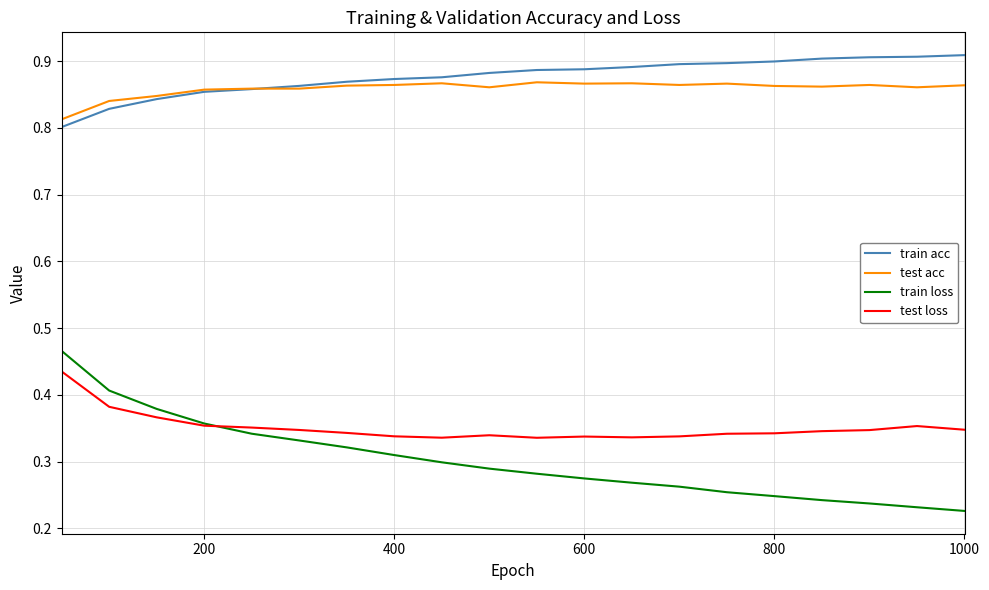

True or false: train acc and test loss intersect in this chart.

False